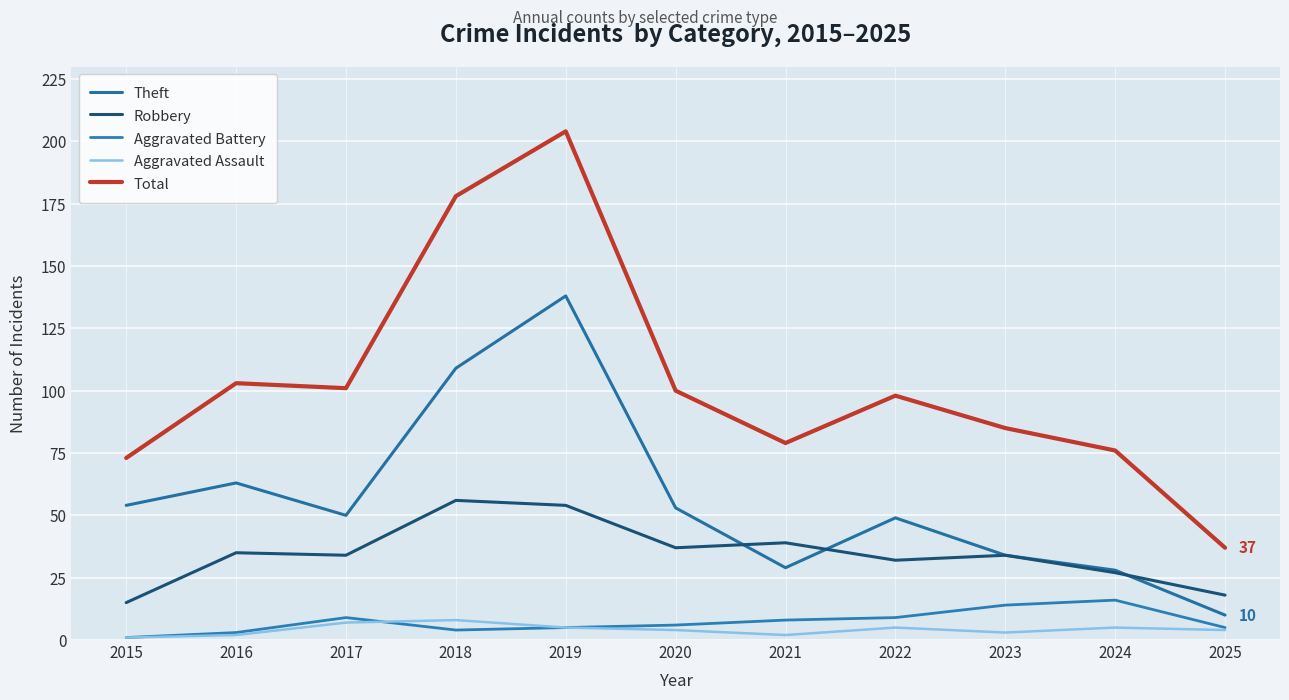

How many Aggravated Assault values are between 2 and 5?

8